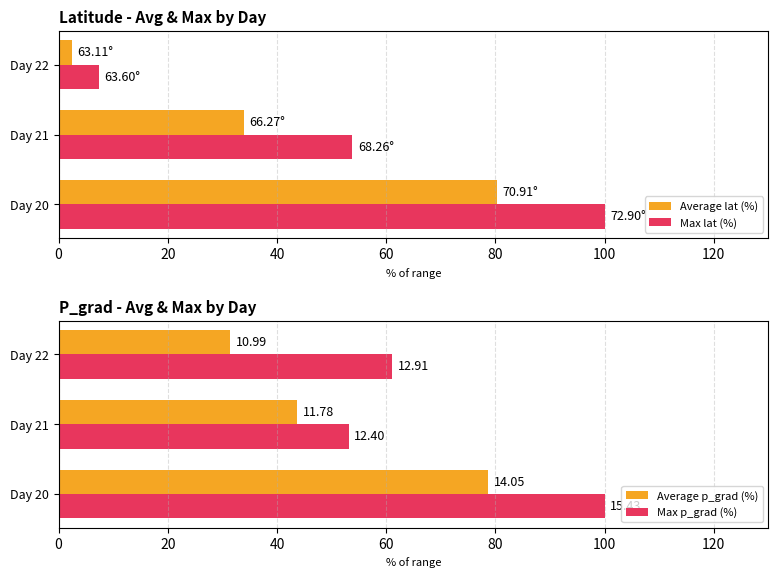

What are all the series names shown in the legend?

Average lat (%), Max lat (%), Average p_grad (%), Max p_grad (%)